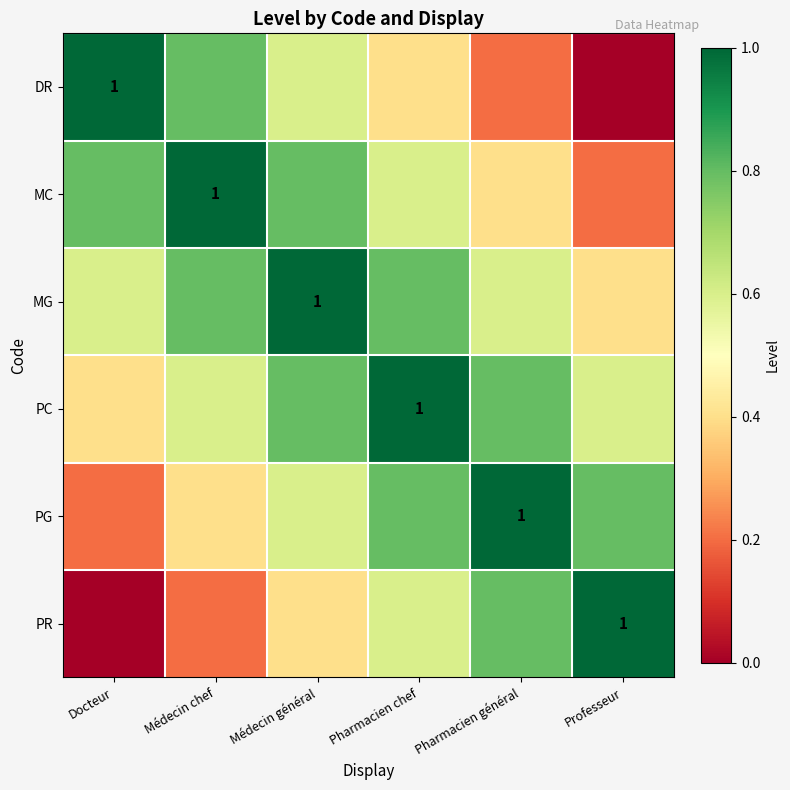

Is it true that DR equals 0.0 at Professeur?

True